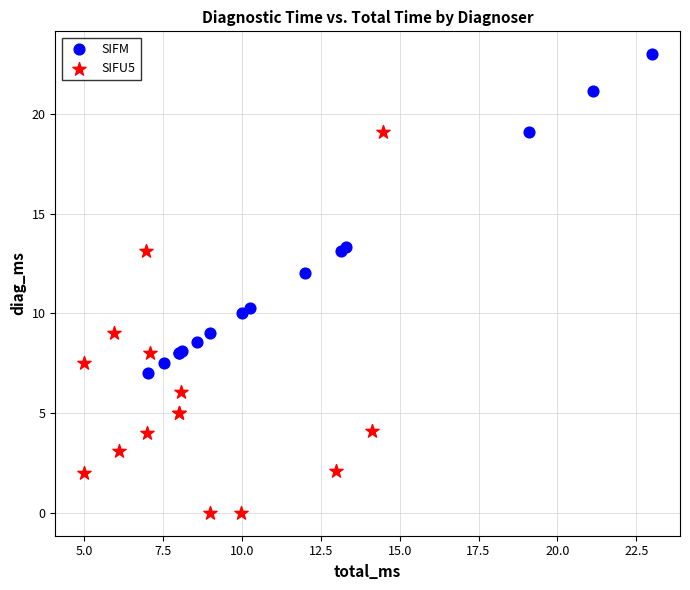

Which series reaches the maximum Y coordinate?

SIFM